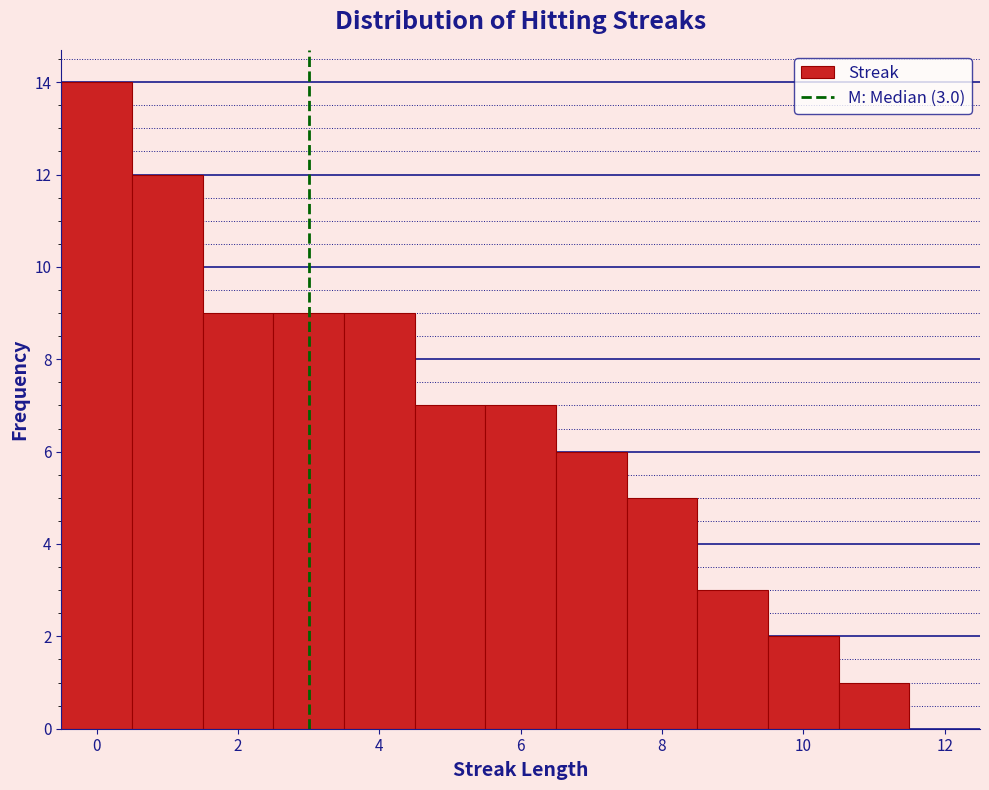

Which range on the x-axis has the tallest bar?

-0.5 to 0.5